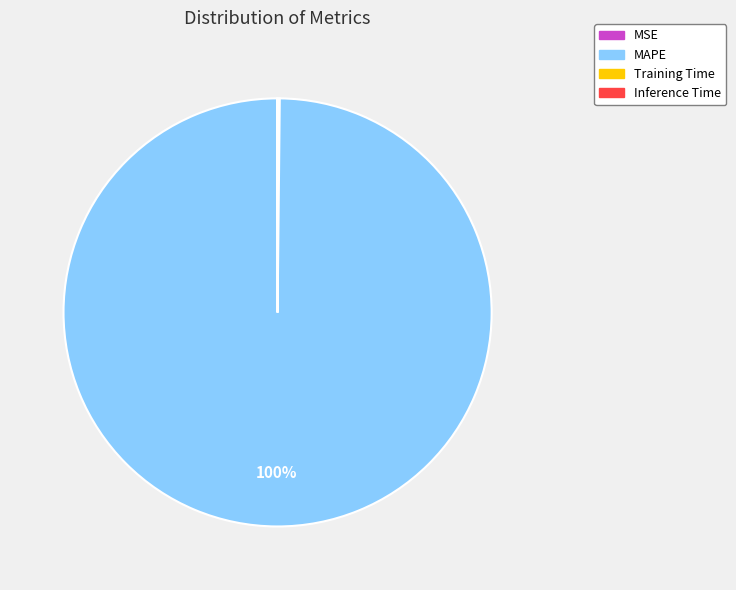

To the nearest percent, what is the average slice percentage?

25%